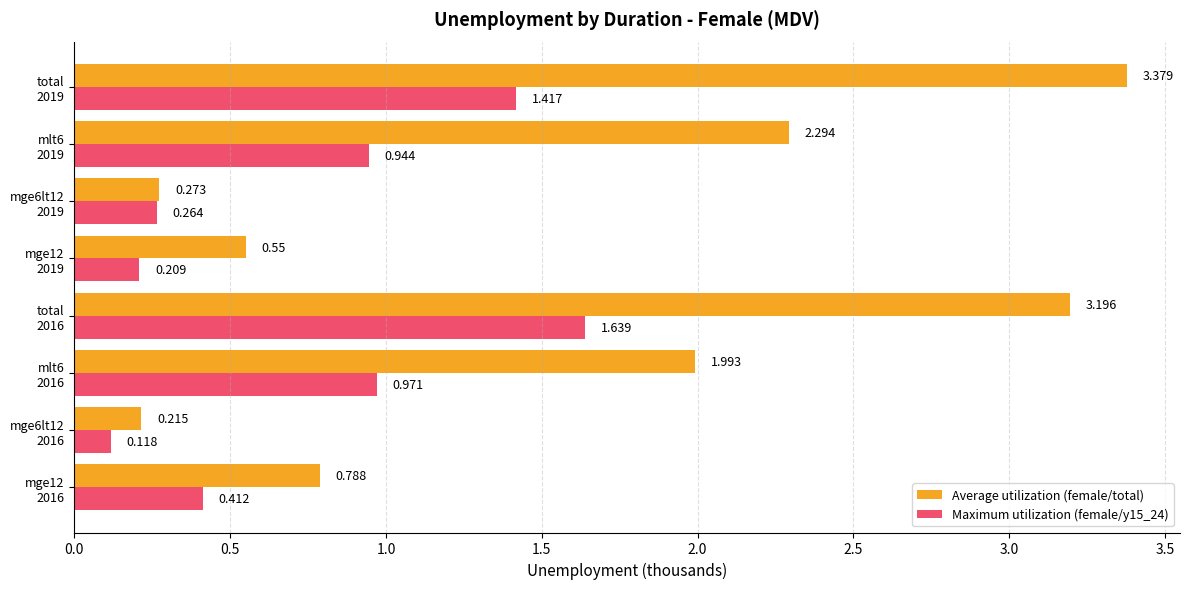

Which series has the largest range (max minus min)?

Average utilization (female/total)